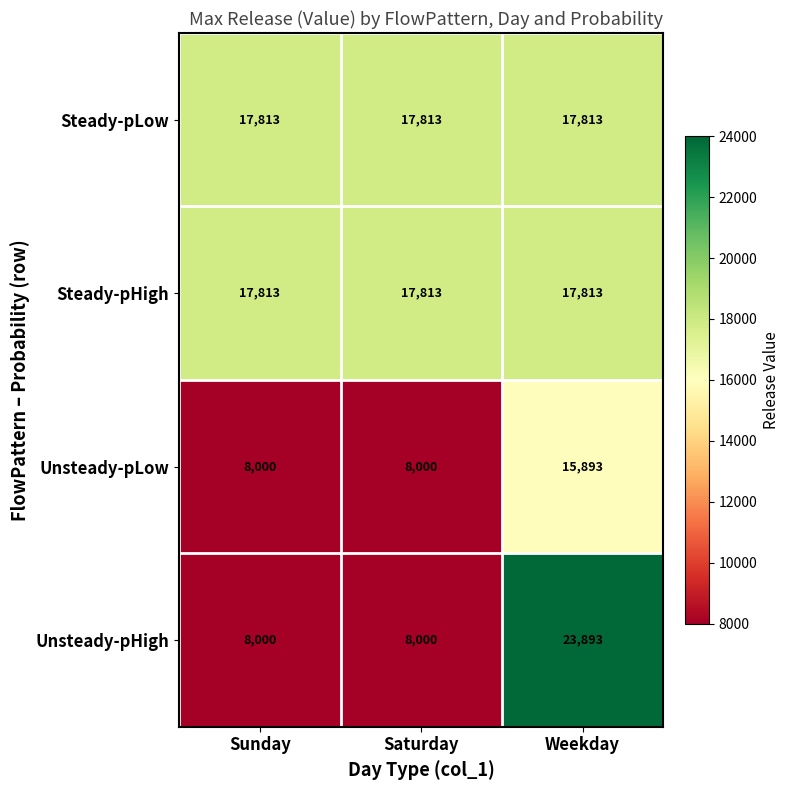

At how many categories does at least one series exceed 12669?

3